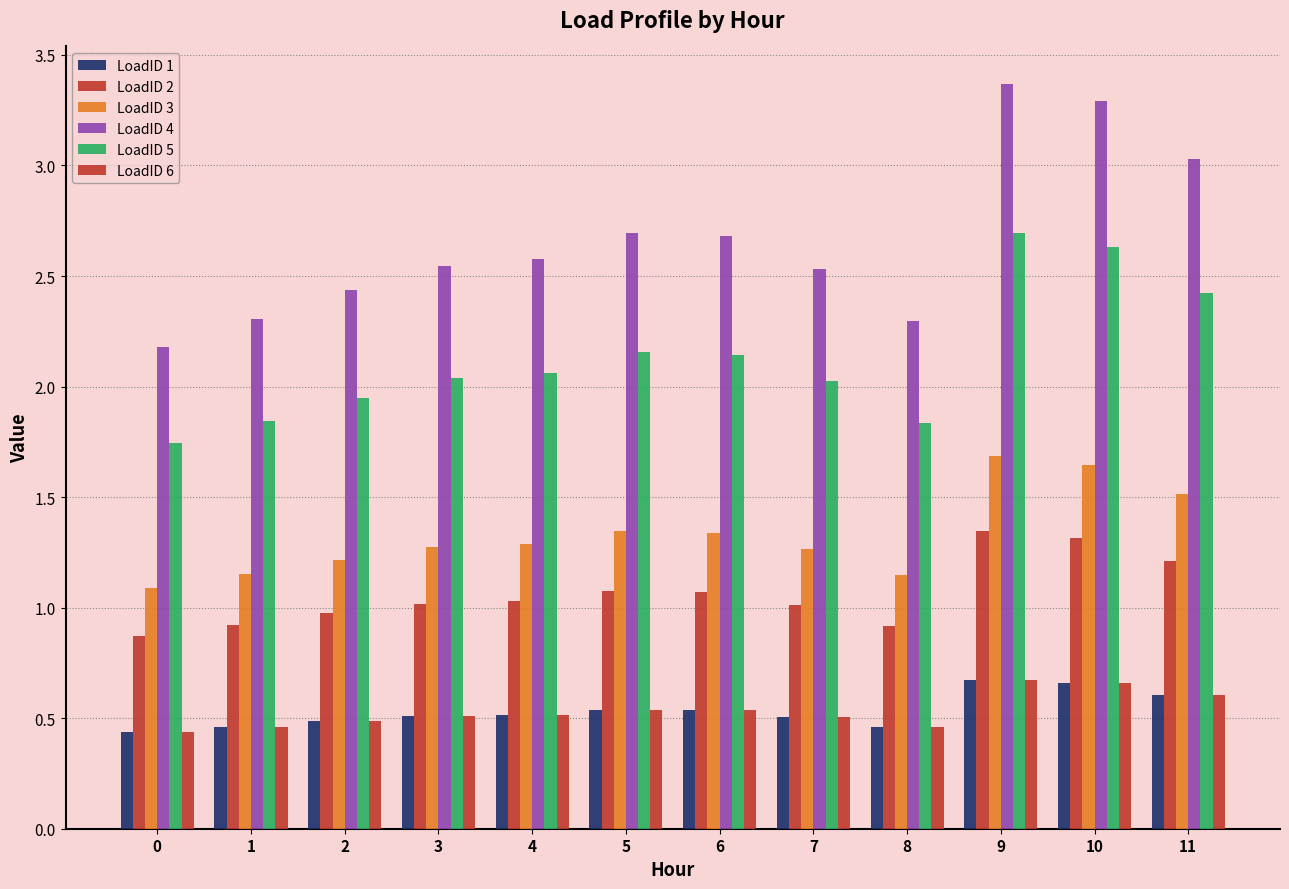

Which series changed the most between 2 and 9?

LoadID 4